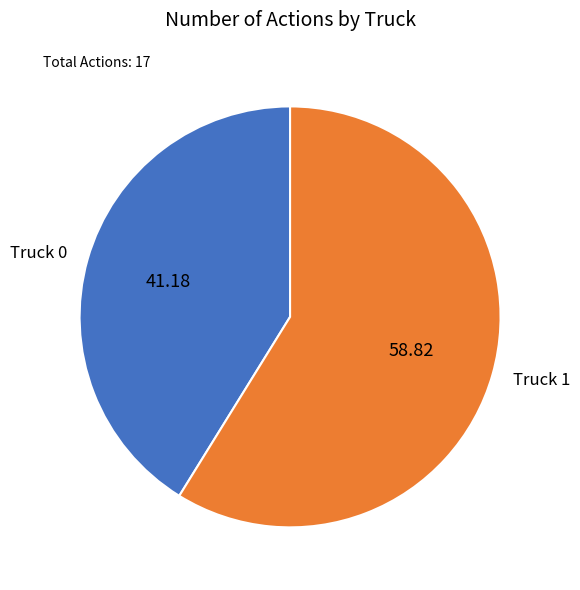

Rank the categories by value from highest to lowest.

Truck 1, Truck 0